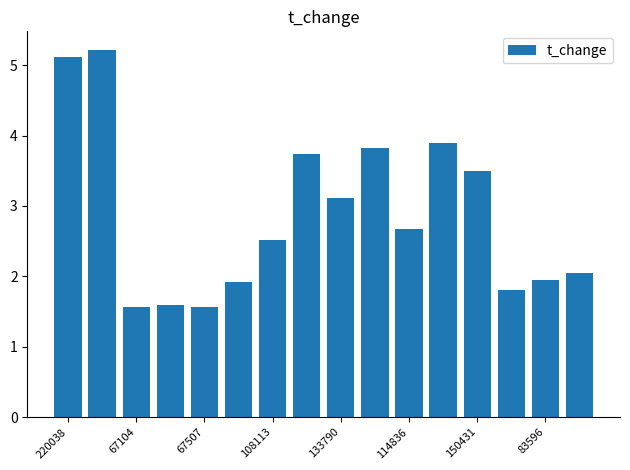

What is the value of the 10th bar from the left?

3.8